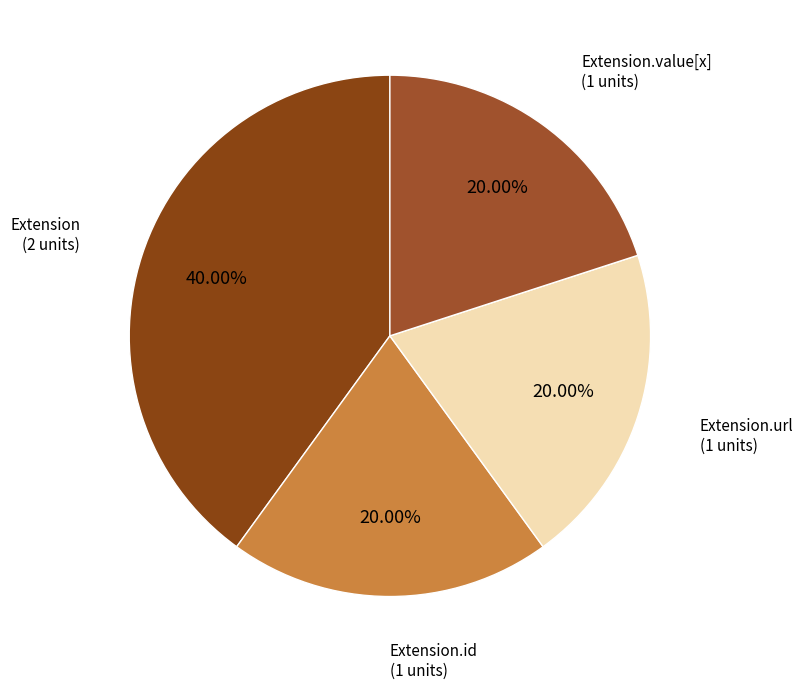

To the nearest percent, what is the difference between the largest and smallest slice percentages?

20%